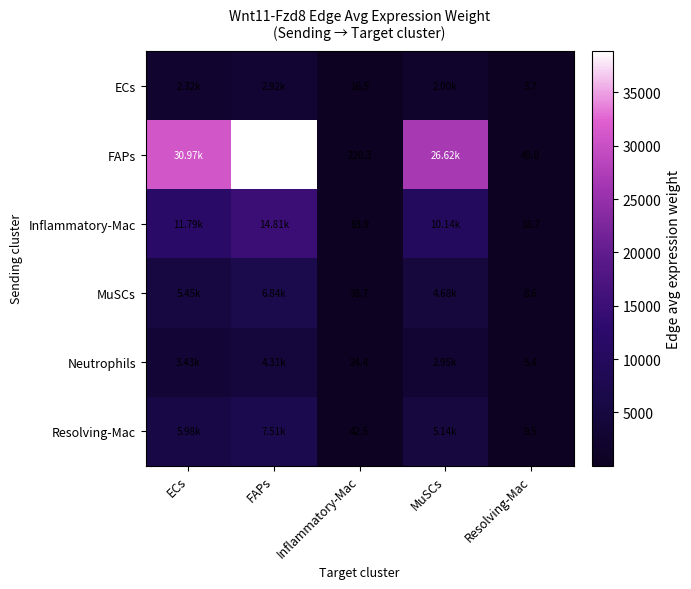

Is the value of Inflammatory-Mac at Inflammatory-Mac greater than the value of Resolving-Mac at Inflammatory-Mac?

Yes